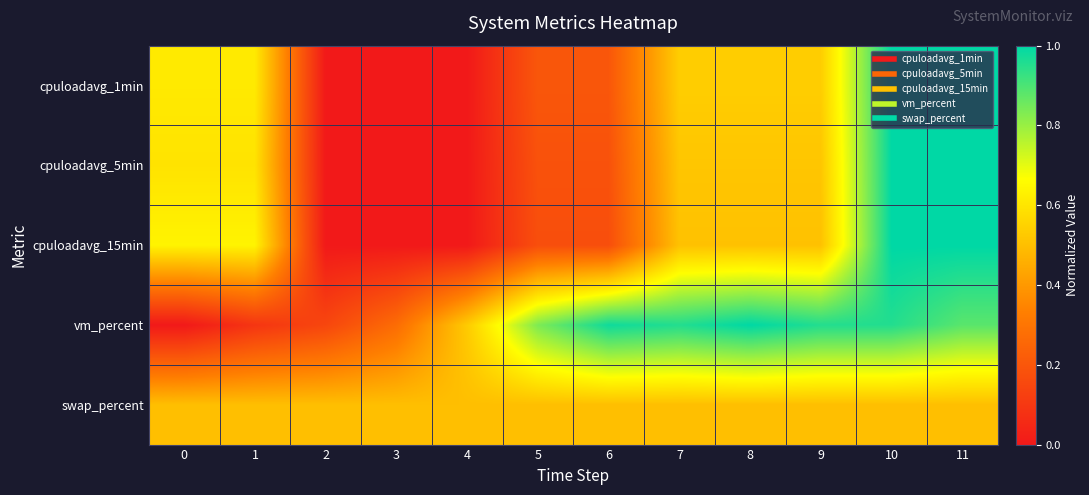

Rank the series at 6 from lowest to highest value.

cpuloadavg_15min, cpuloadavg_5min, cpuloadavg_1min, swap_percent, vm_percent